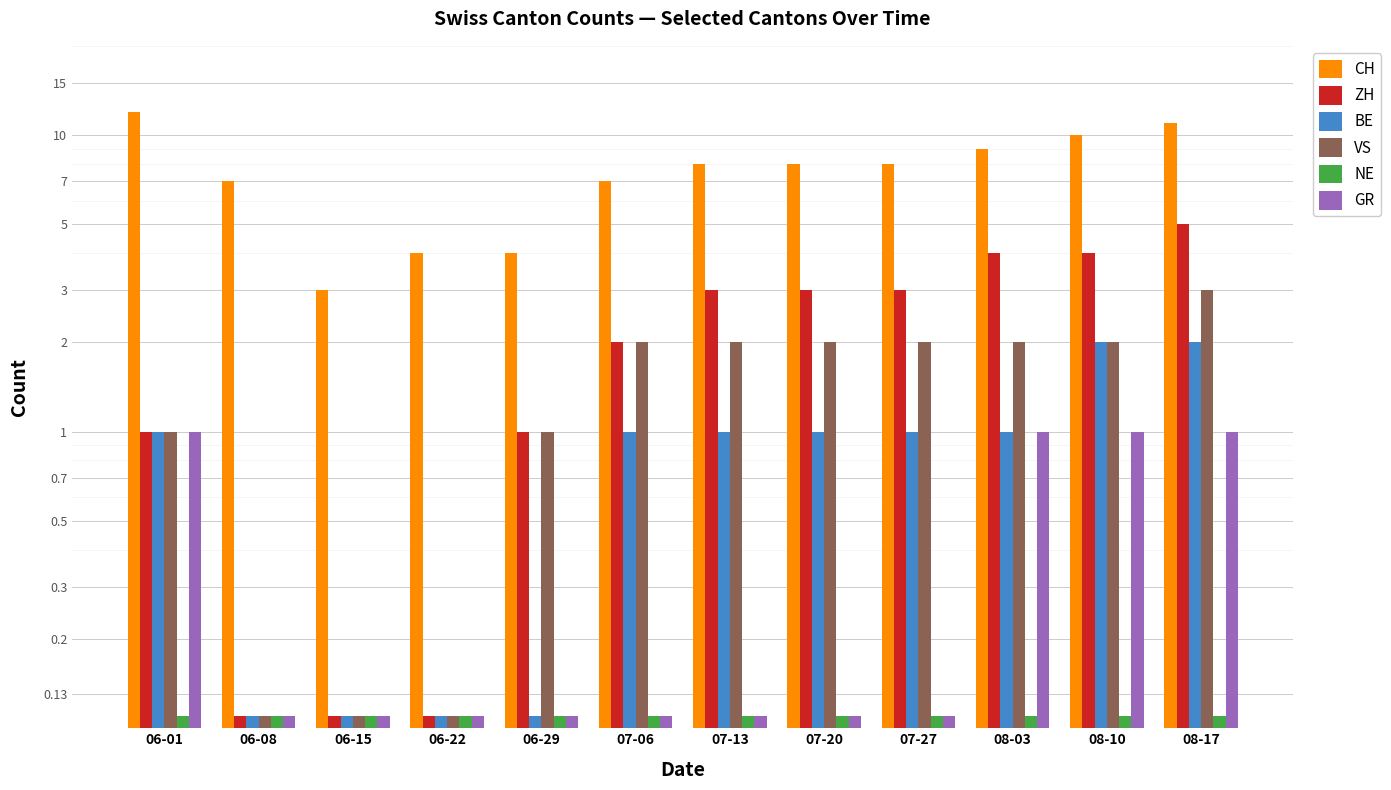

How many bars are there in total?

72